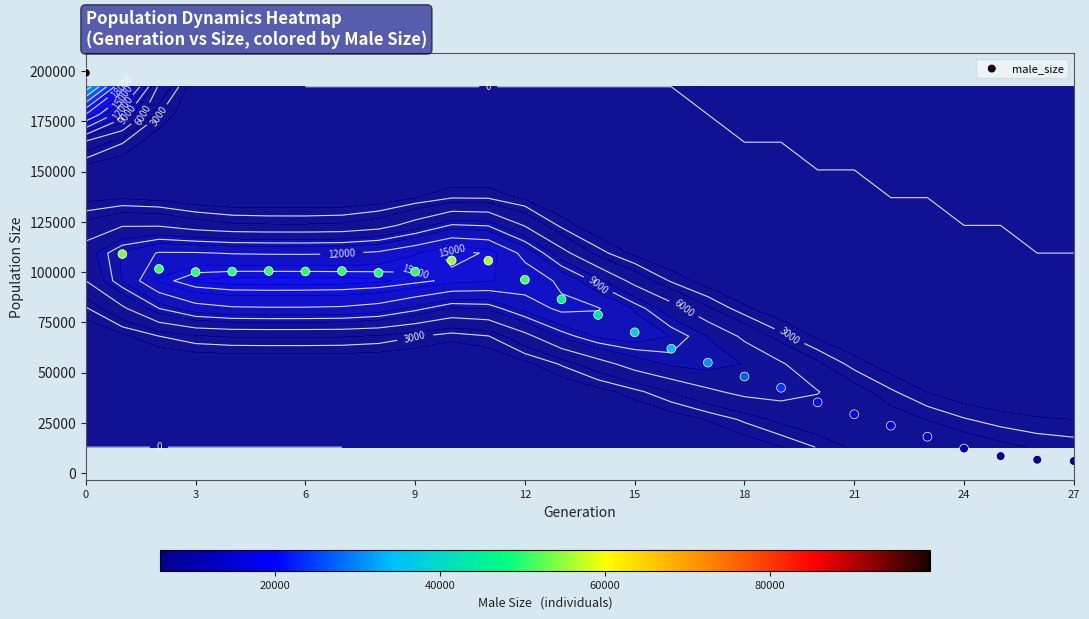

What is the sum of all values?

2001103